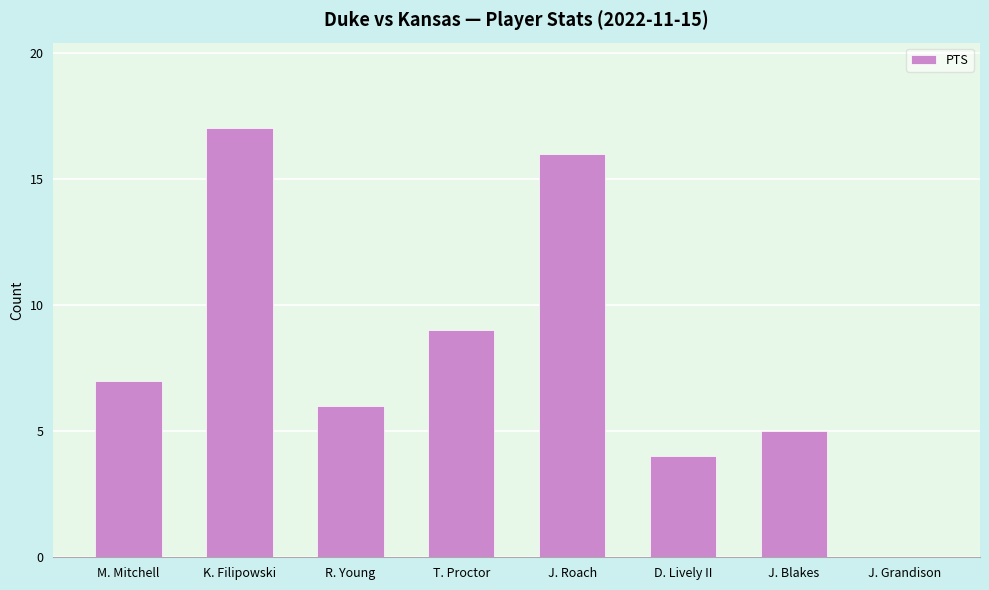

Which has a higher value, M. Mitchell or R. Young?

M. Mitchell